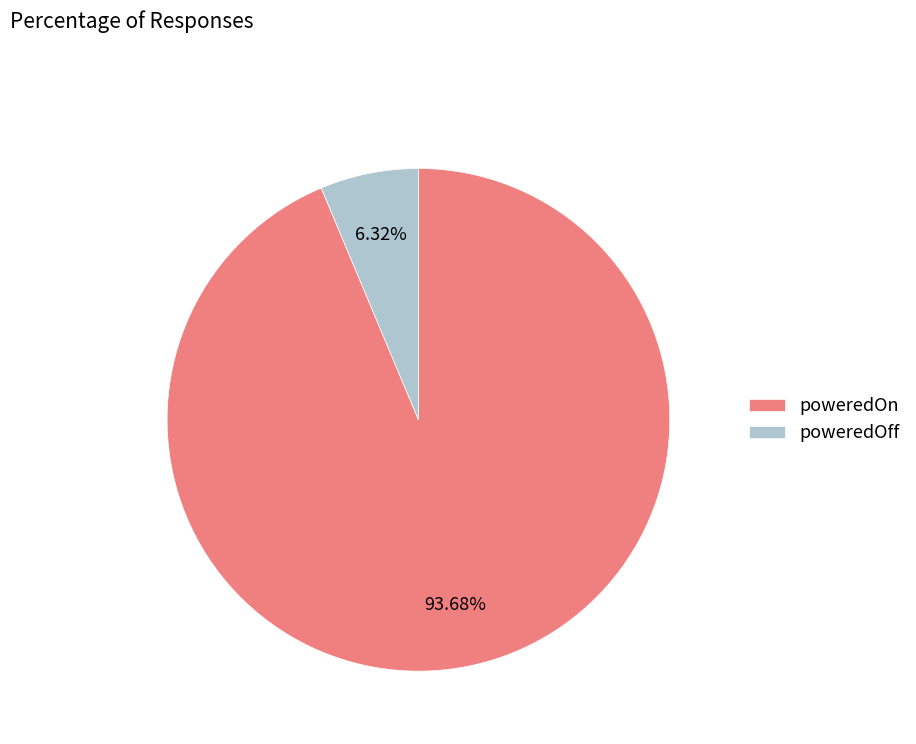

Does any single category account for the majority?

Yes